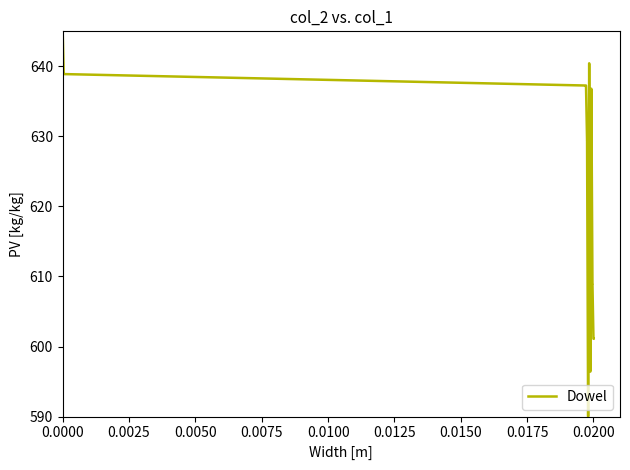

What is the smallest value displayed?

590.0